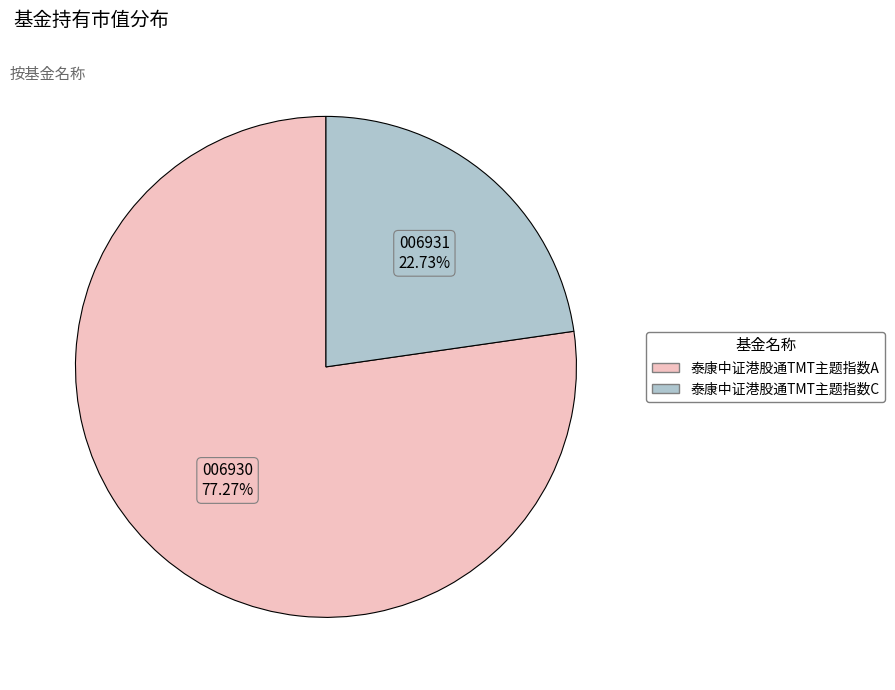

What percentage is the 泰康中证港股通TMT主题指数C slice, to the nearest percent?

23%